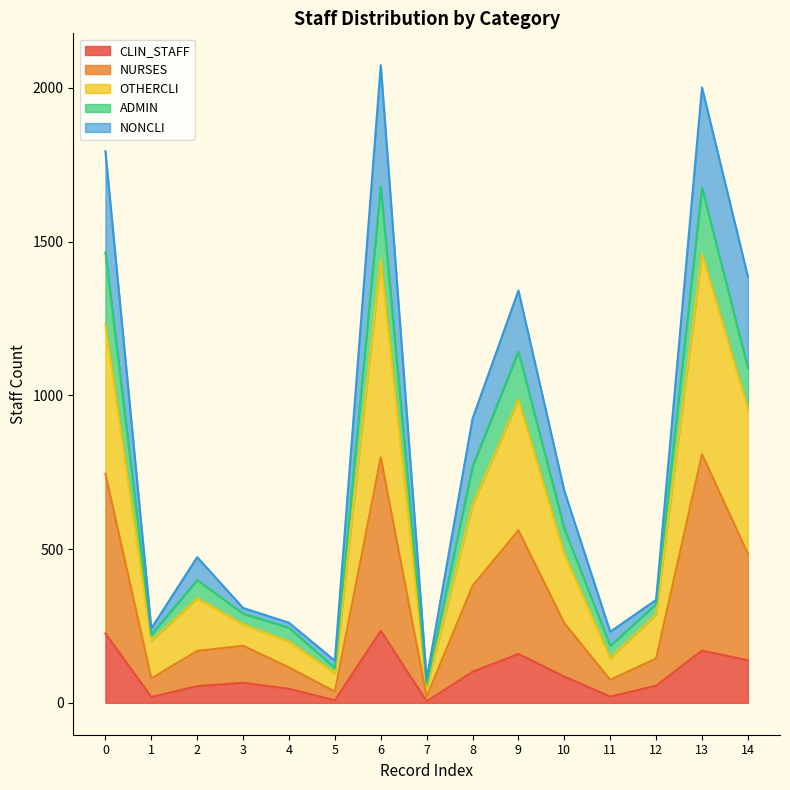

Is it true that CLIN_STAFF equals 65.3 at 3?

True